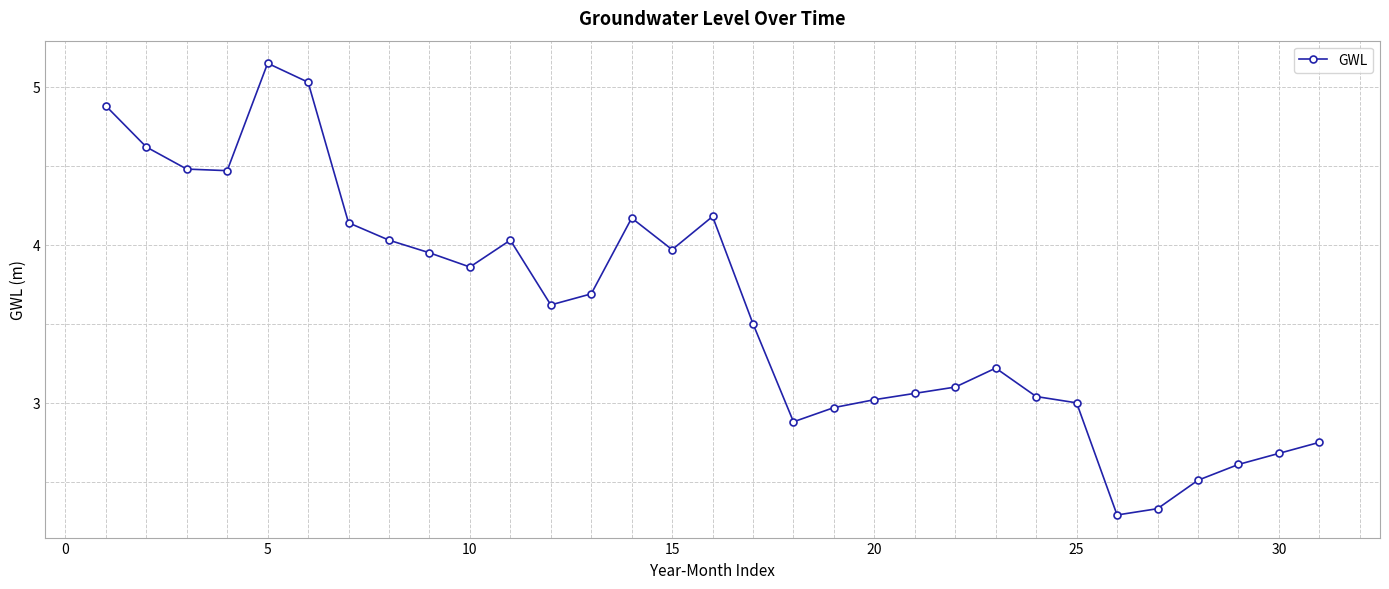

Does the chart have visible grid lines?

Yes